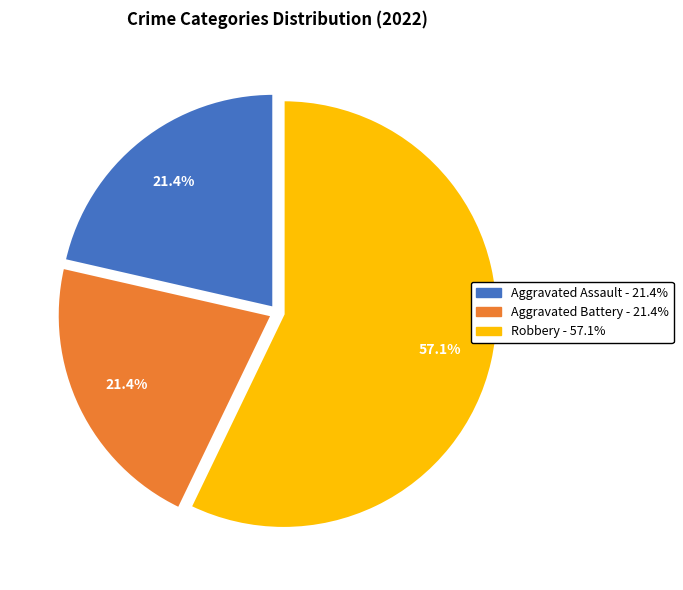

Does any single category account for the majority?

Yes